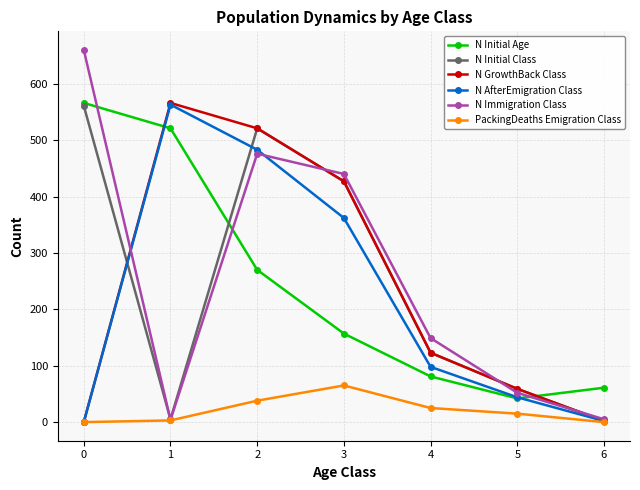

The value of N Initial Age at 3 is 100. True or false?

False